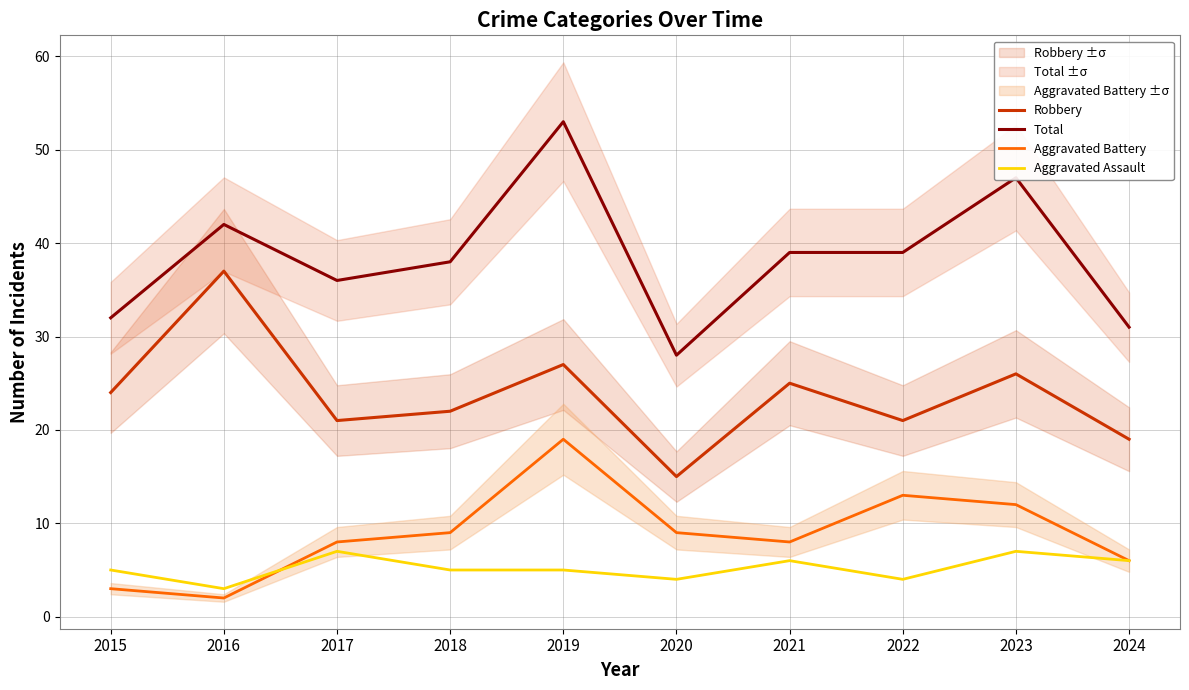

Reading left to right, extract all data points from this chart.

Robbery: 24	37	21	22	27	15	25	21	26	19
Total: 32	42	36	38	53	28	39	39	47	31
Aggravated Battery: 3	2	8	9	19	9	8	13	12	6
Aggravated Assault: 5	3	7	5	5	4	6	4	7	6